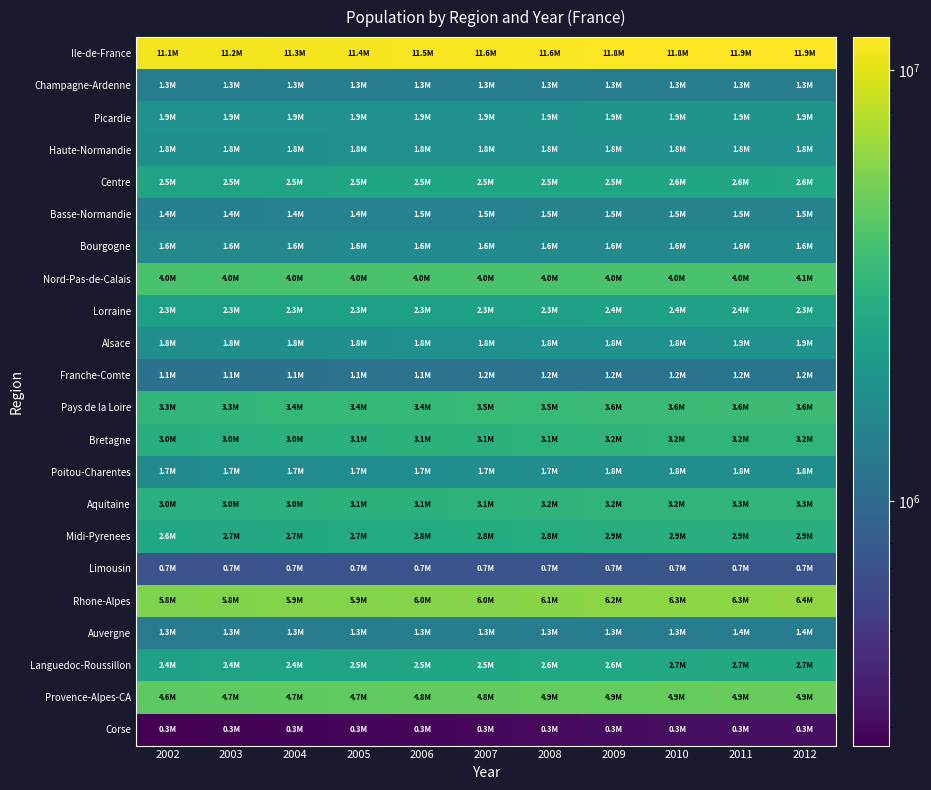

At how many categories does at least one series exceed 7556198?

11